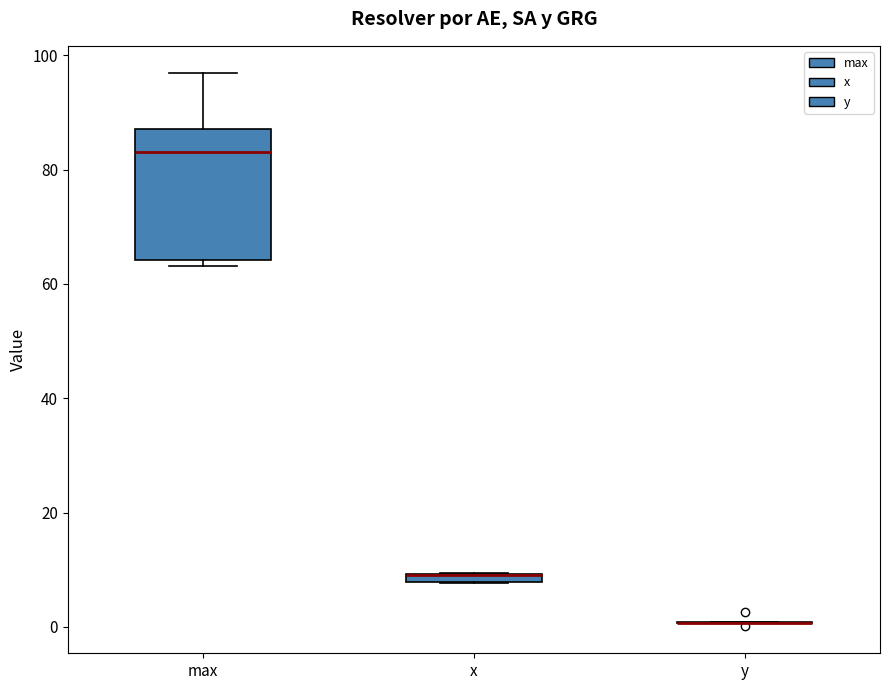

Where is the lower edge of the box for x on the y-axis? The values are not printed on the chart, so give them approximately, as read against the axis.

8